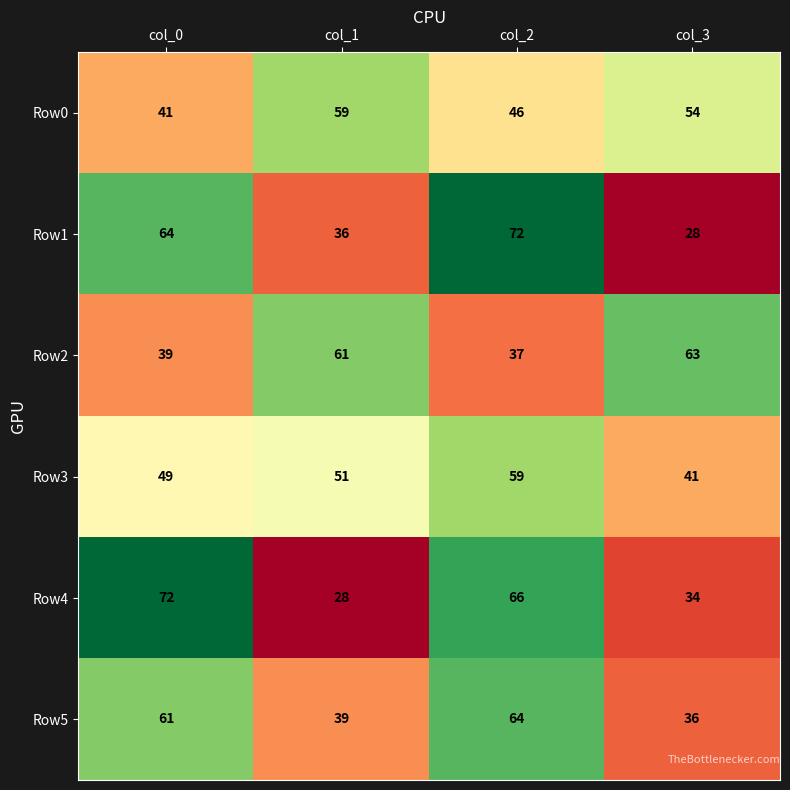

What is the total value across all series at col_2?

344